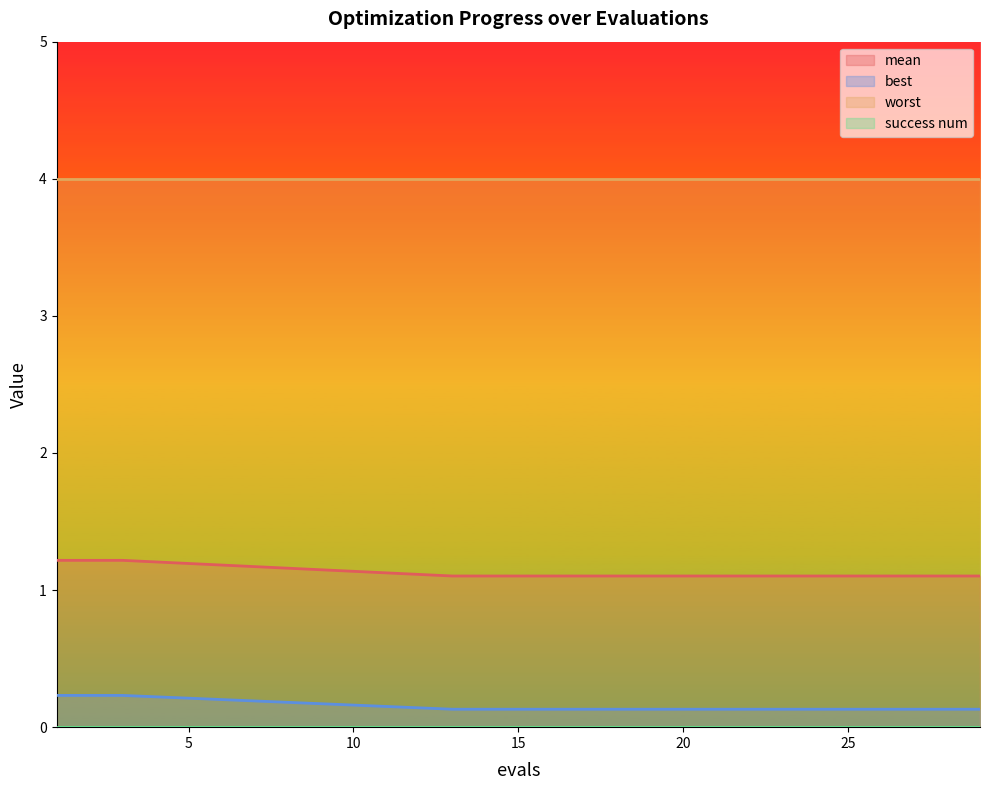

At which label does best reach its minimum?

13